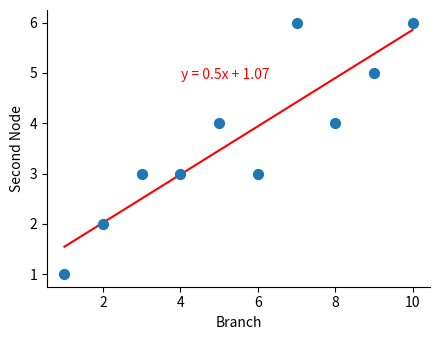

What is the range of Y values (max minus min)?

5